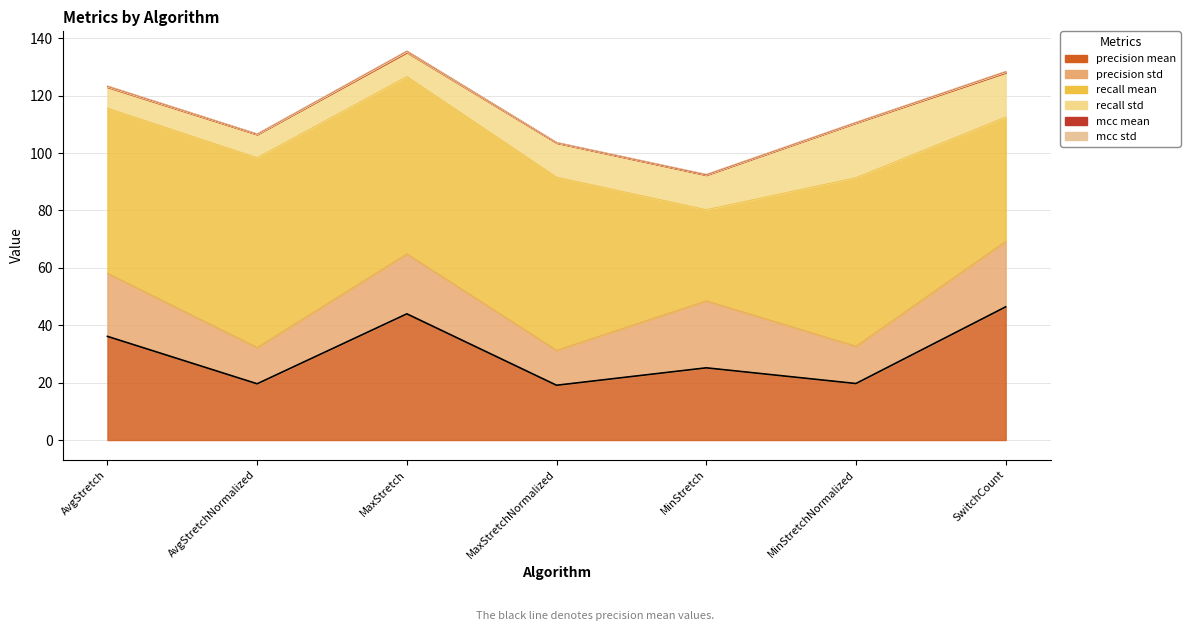

What is the minimum value shown in the chart?

0.1